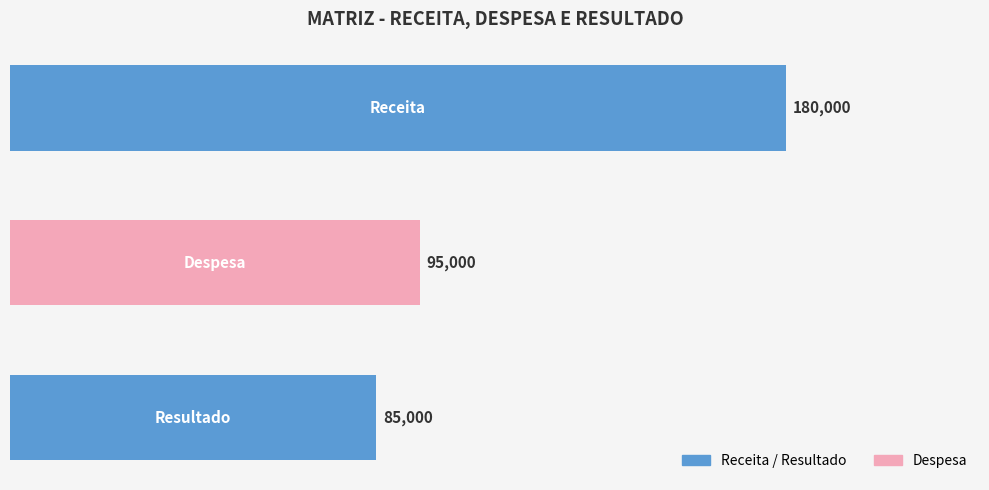

What is the sum of all values?

360000